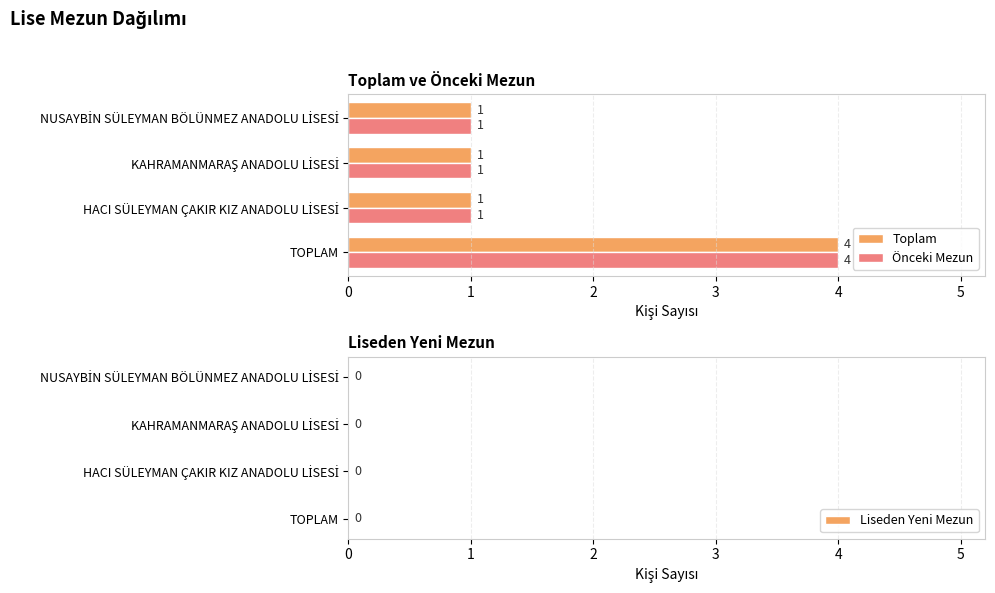

Is it true that Önceki Mezun equals 4 at TOPLAM?

True